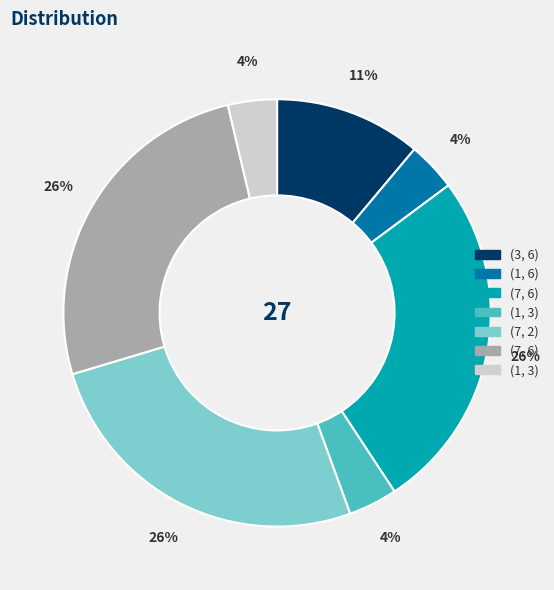

Count the number of slices in the pie.

7